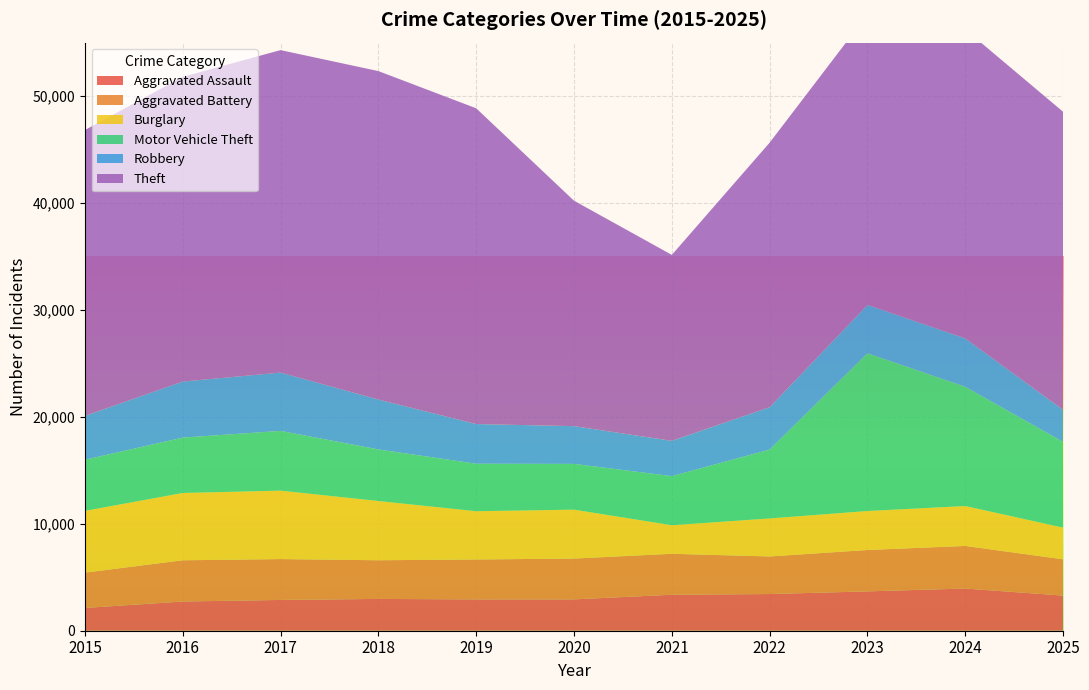

Reading left to right, extract all data points from this chart.

Aggravated Assault: 2130	2731	2878	2974	2929	2931	3364	3430	3680	3945	3283
Aggravated Battery: 3302	3857	3822	3617	3734	3818	3831	3516	3871	3984	3396
Burglary: 5776	6295	6400	5540	4512	4574	2670	3554	3645	3731	2962
Motor Vehicle Theft: 4784	5177	5589	4824	4443	4280	4592	6442	14751	11153	8012
Robbery: 4101	5243	5454	4668	3711	3529	3303	3960	4523	4523	2999
Theft: 26731	28497	30158	30716	29531	21085	17389	24745	27168	28900	27879